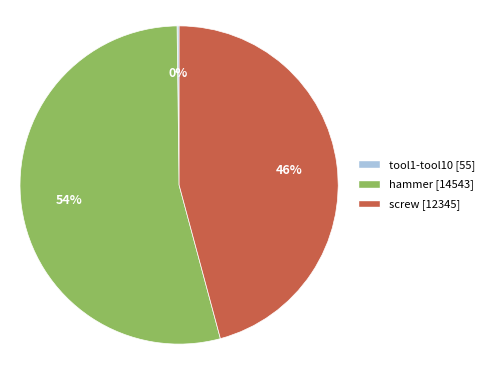

To the nearest percent, what is the difference between the largest and smallest slice percentages?

54%